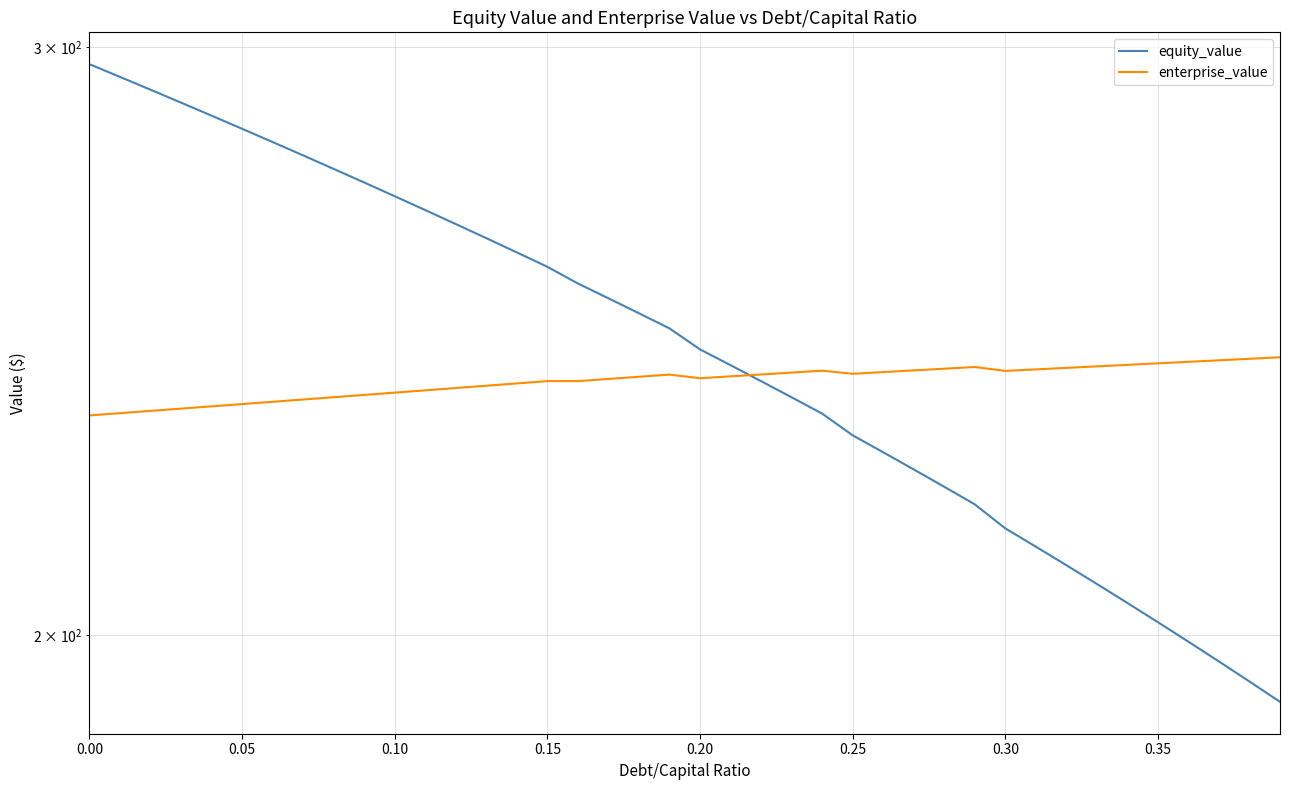

How many intersections are there between equity_value and enterprise_value?

1